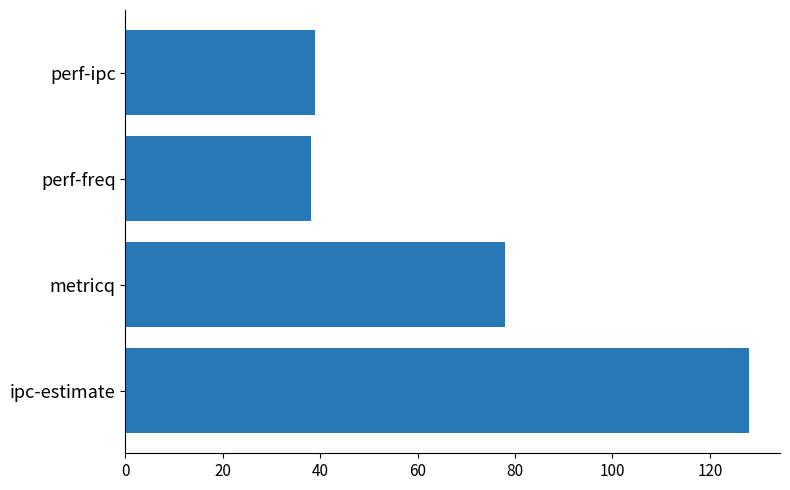

What is the sum of the values at metricq and ipc-estimate?

206